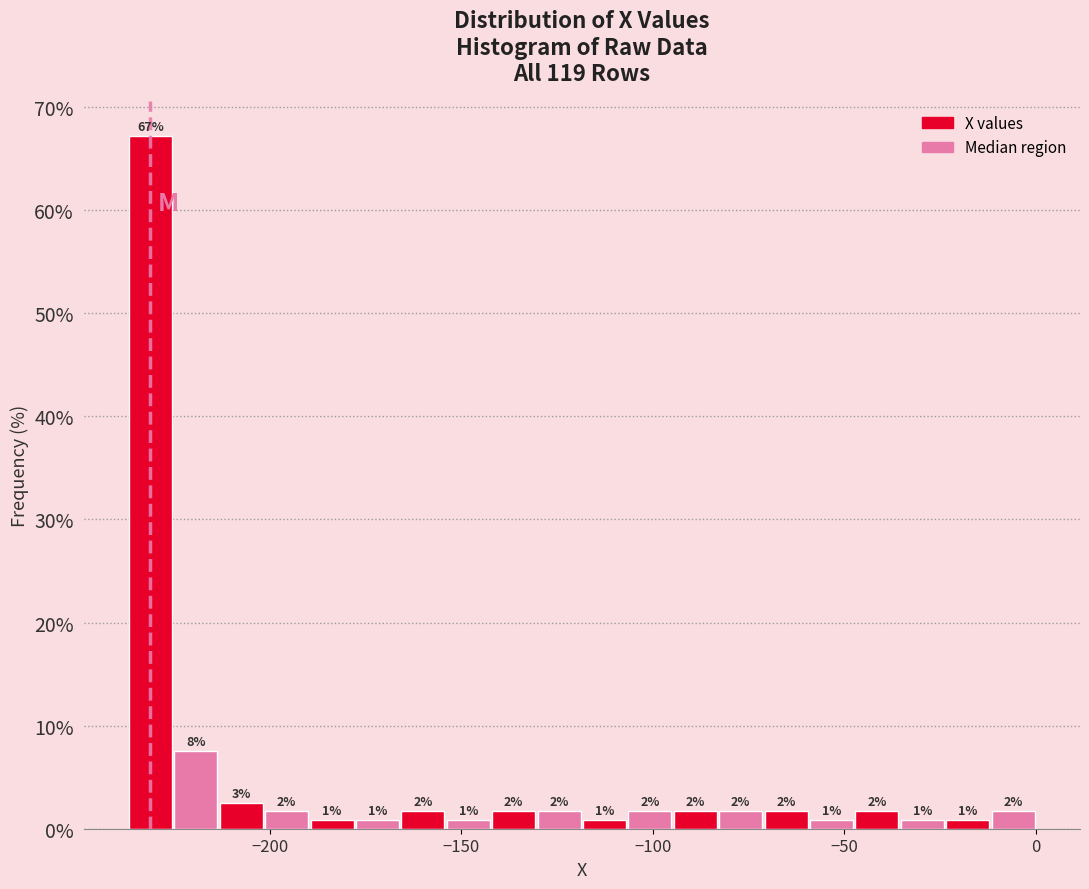

Around what value on the x-axis is the tallest bar? Give the approximate position of its centre, as read against the axis.

-230